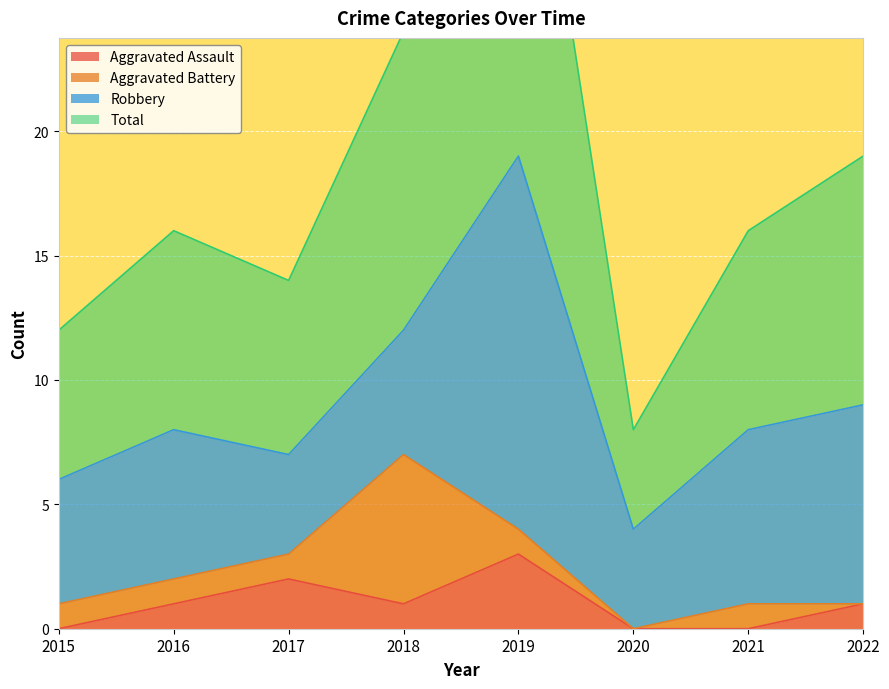

Is the value of Total at 2015 greater than the value of Aggravated Assault at 2015?

Yes